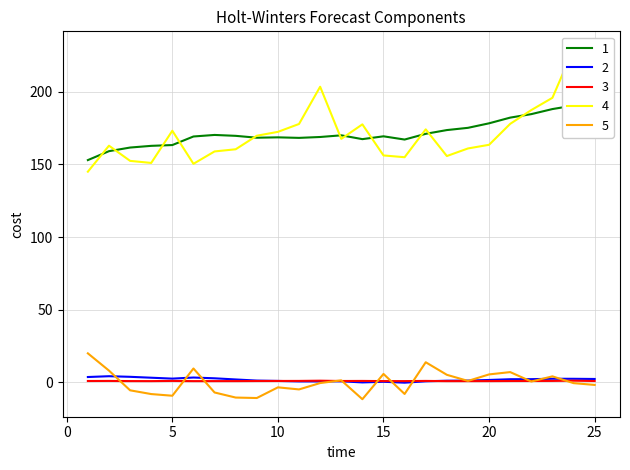

The value of Error at 9 is -5.8. True or false?

False